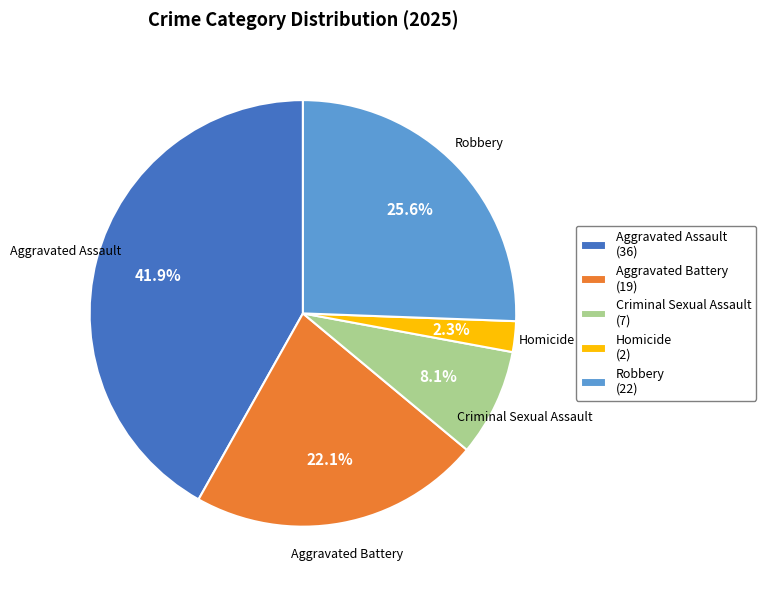

Which has a higher value, Robbery or Aggravated Battery?

Robbery